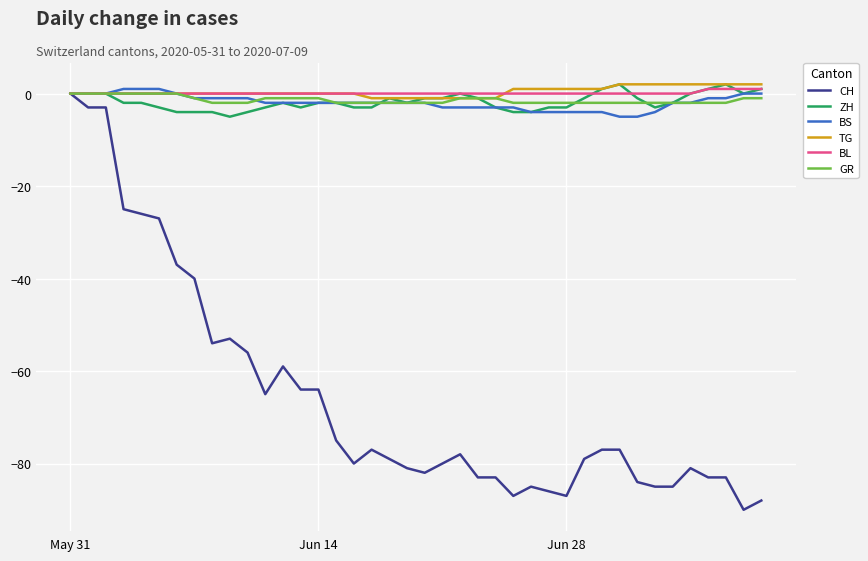

What is the minimum value shown in the chart?

-90